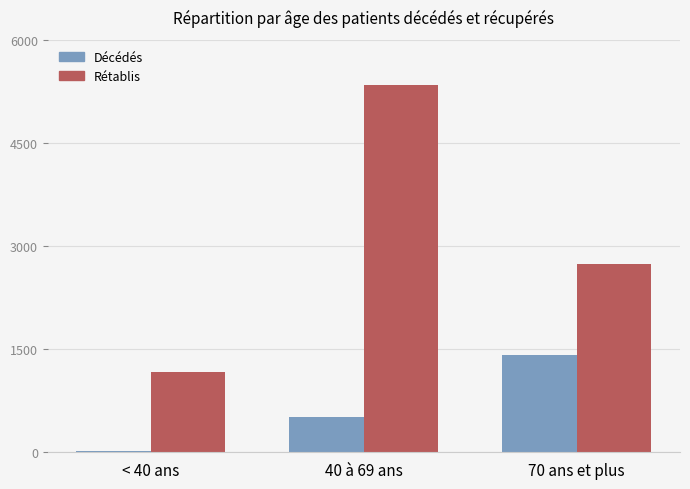

Count the number of categories in the chart.

3